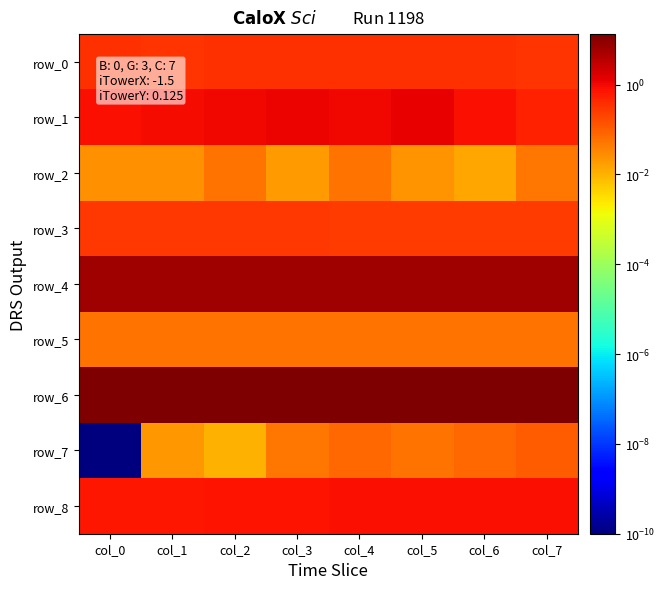

What is the difference between the highest and lowest values at col_4?

12.9